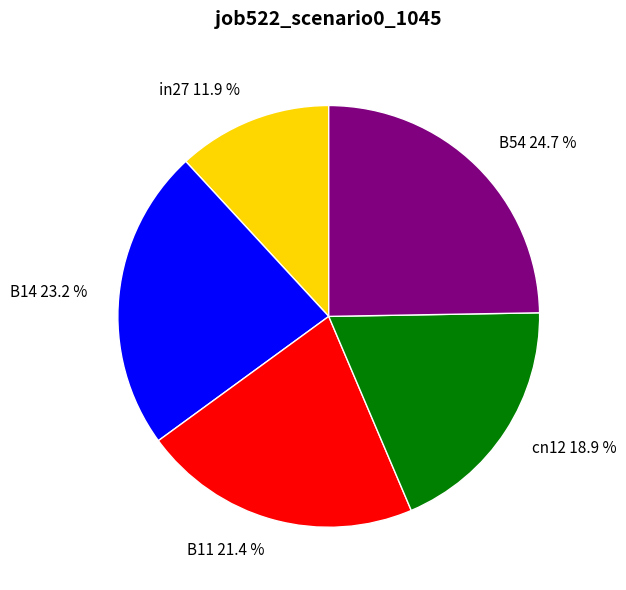

Is B54 the majority of the pie?

No